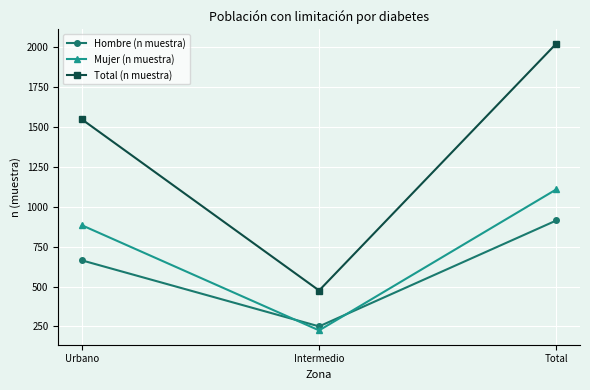

Which series has the largest total across all categories?

Total (n muestra)